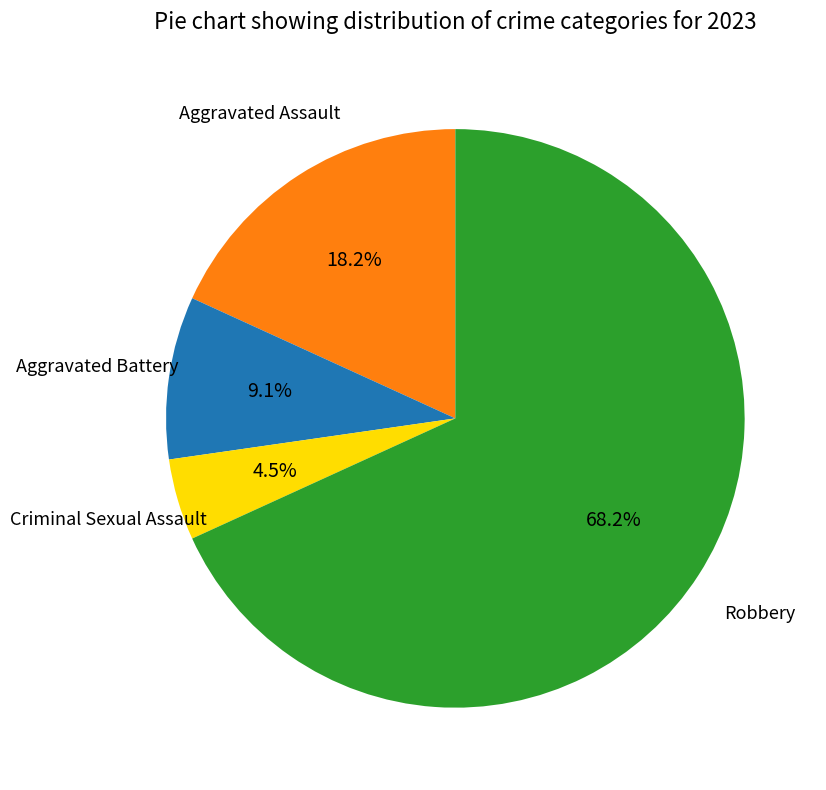

Rank the categories by value from lowest to highest.

Criminal Sexual Assault, Aggravated Battery, Aggravated Assault, Robbery